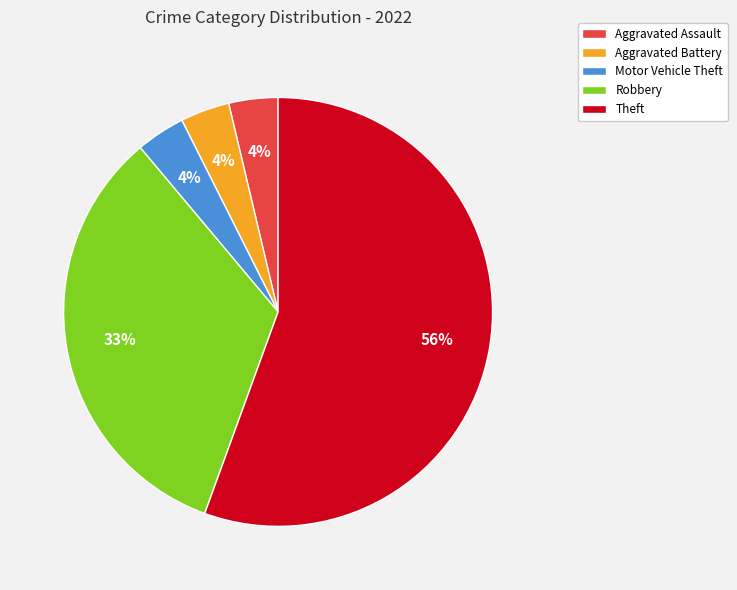

Is the sum of Aggravated Assault and Aggravated Battery greater than half?

No